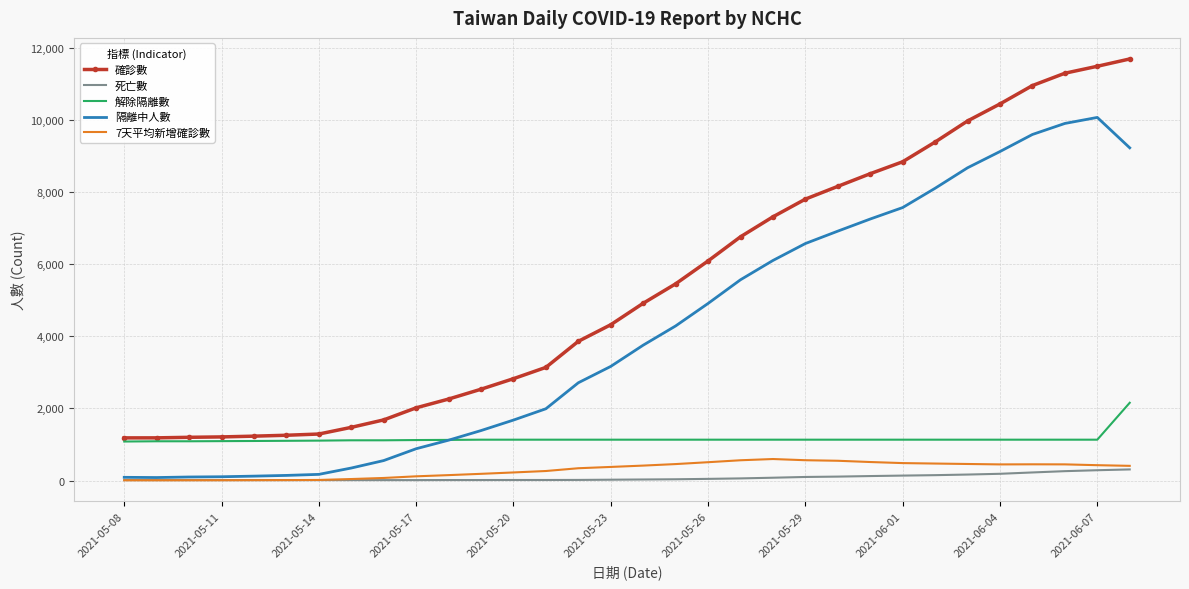

Which series has the widest spread of values?

確診數